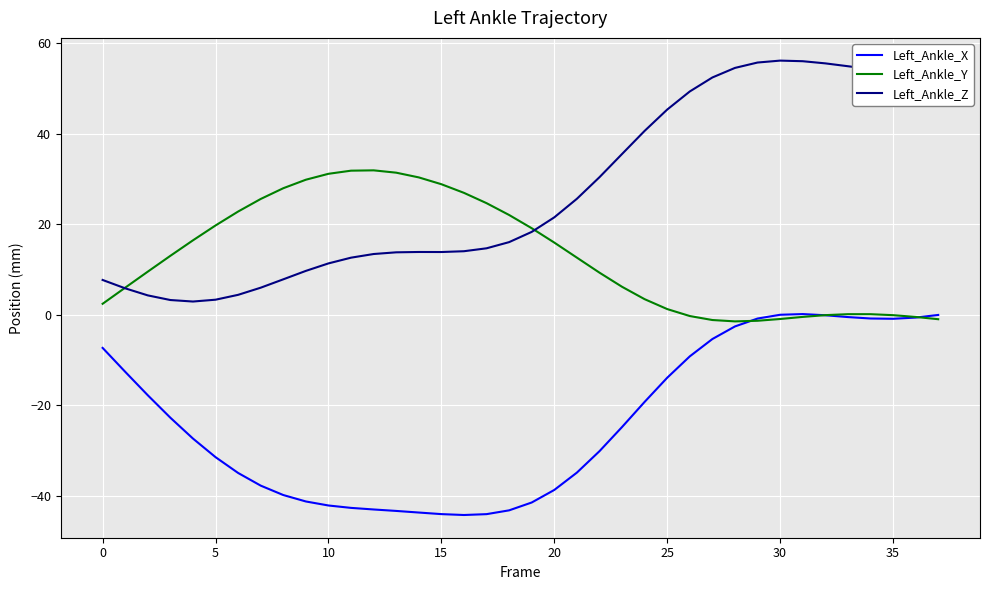

Which series has the widest spread of values?

Left_Ankle_Z